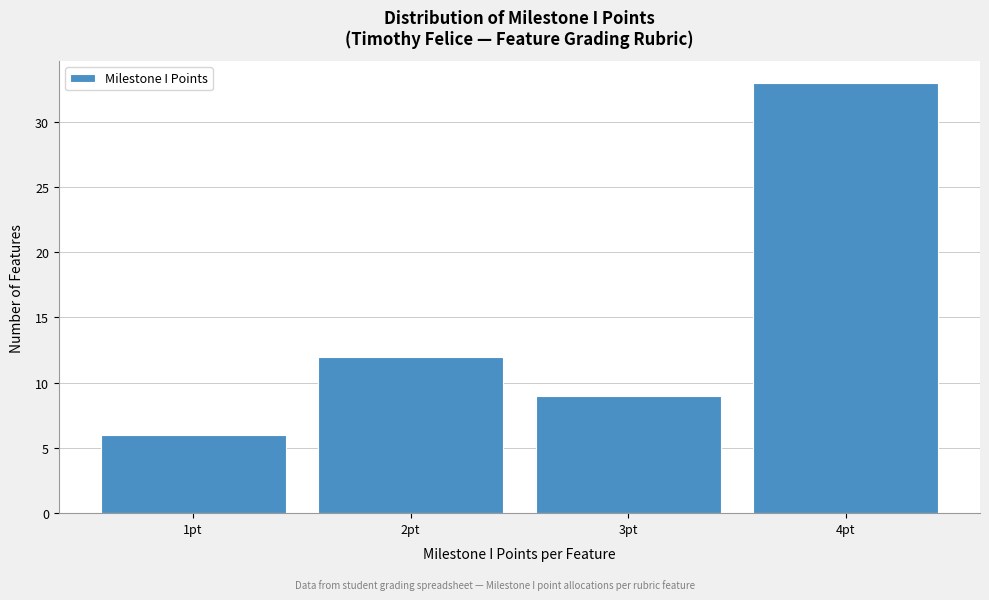

Over which range of the x-axis is the bar tallest?

3.5 to 4.5